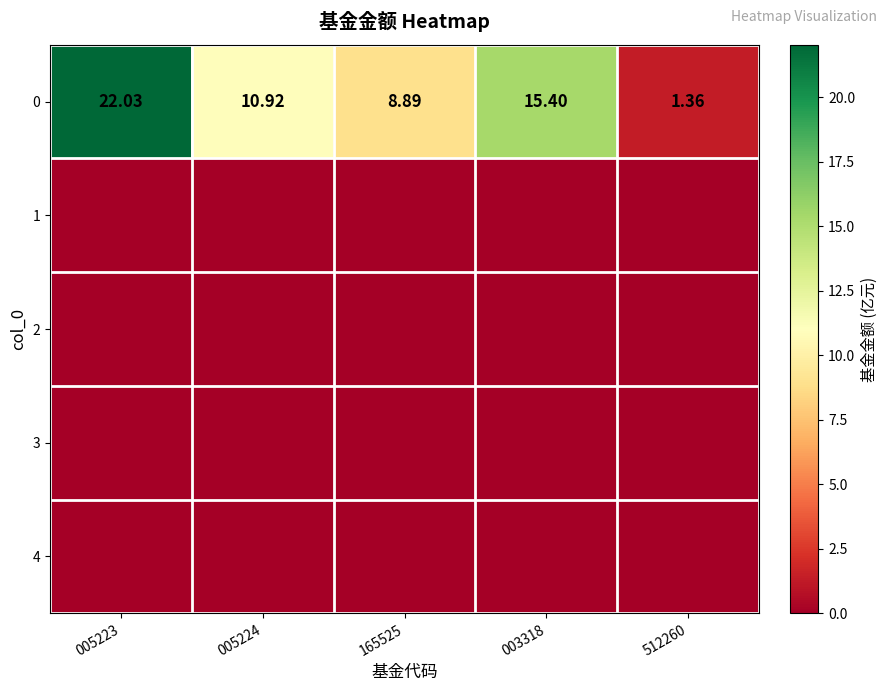

Which has a higher value, 005224 or 512260?

005224